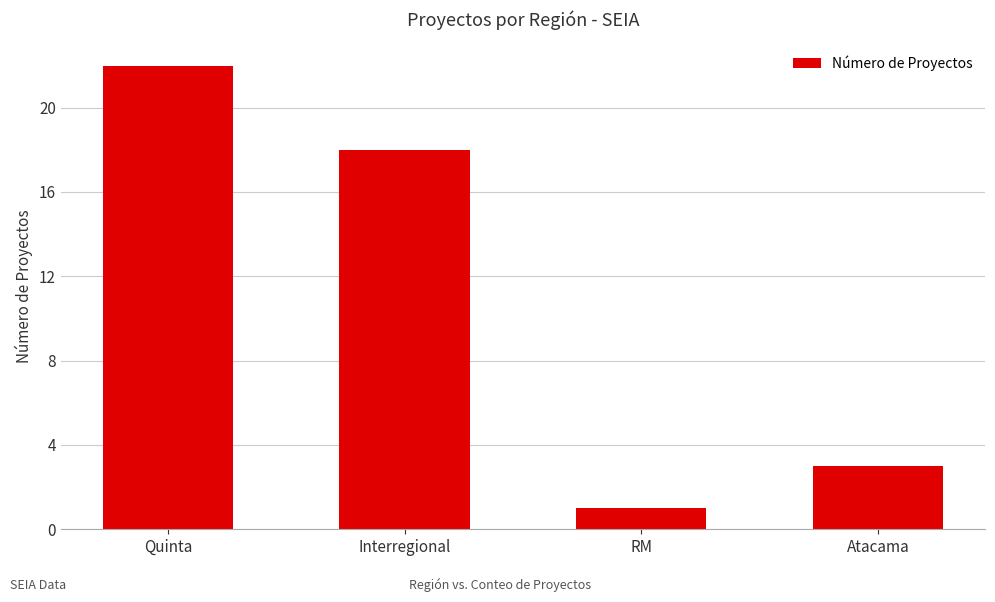

What is the sum of the values at RM and Quinta?

23